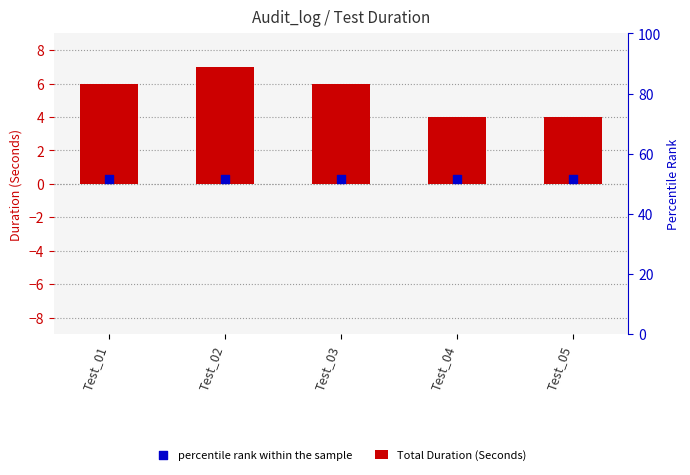

Which series has the largest Y range (max minus min)?

Total Duration (Seconds)